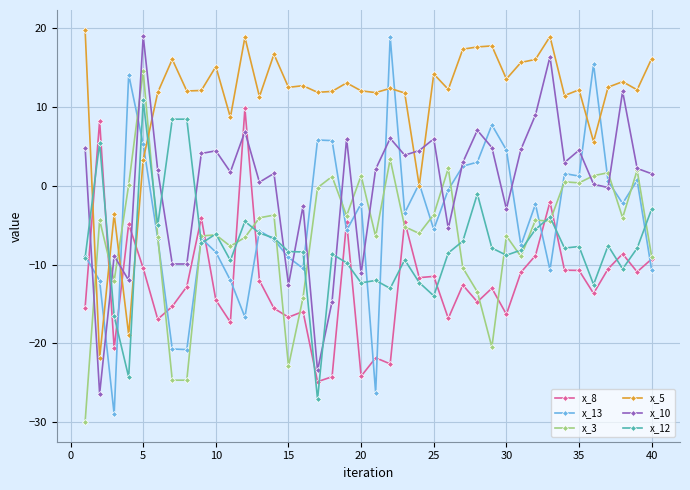

What is the greatest value displayed?

19.8